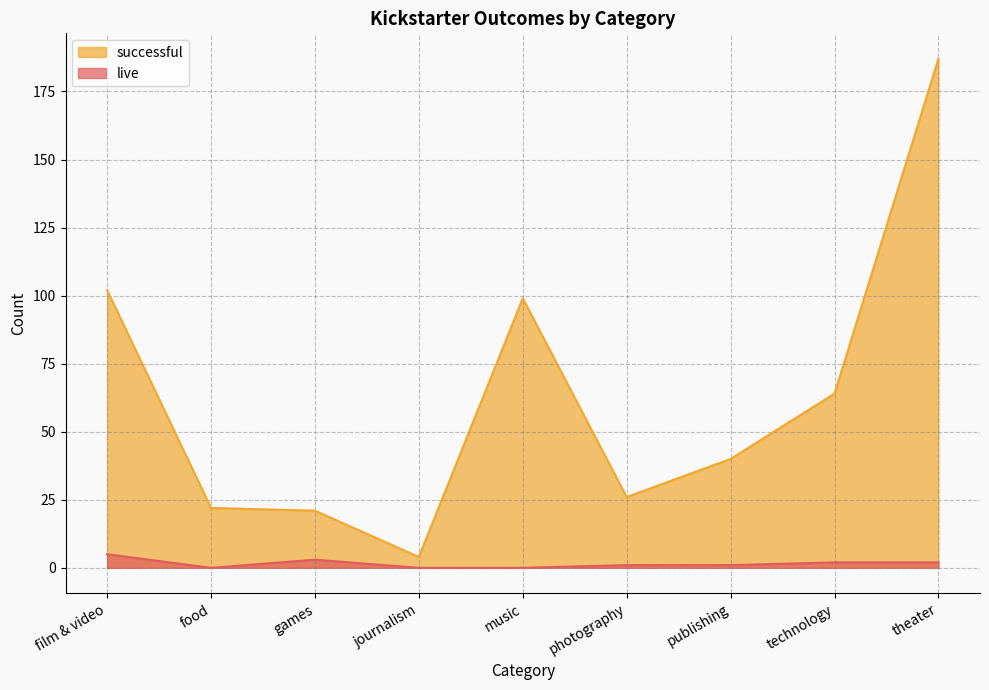

At which label does live first exceed 1?

film & video